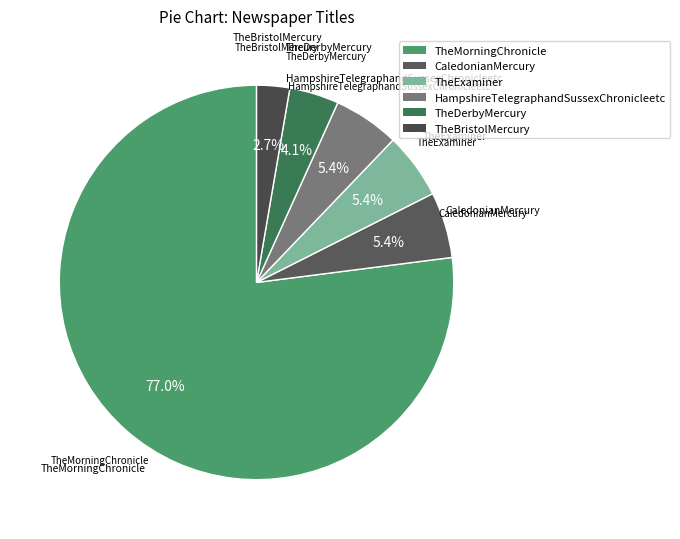

Which has a higher value, TheDerbyMercury or HampshireTelegraphandSussexChronicleetc?

HampshireTelegraphandSussexChronicleetc